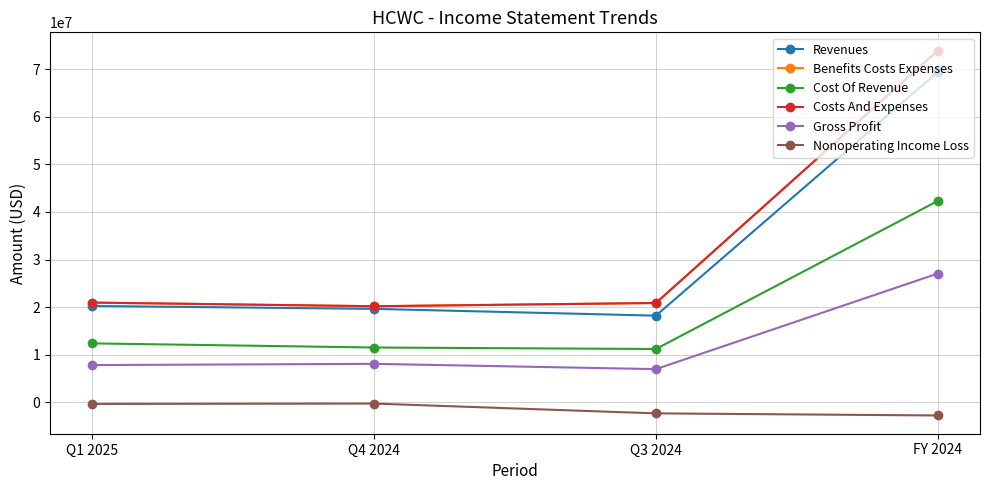

Does the chart have visible grid lines?

Yes